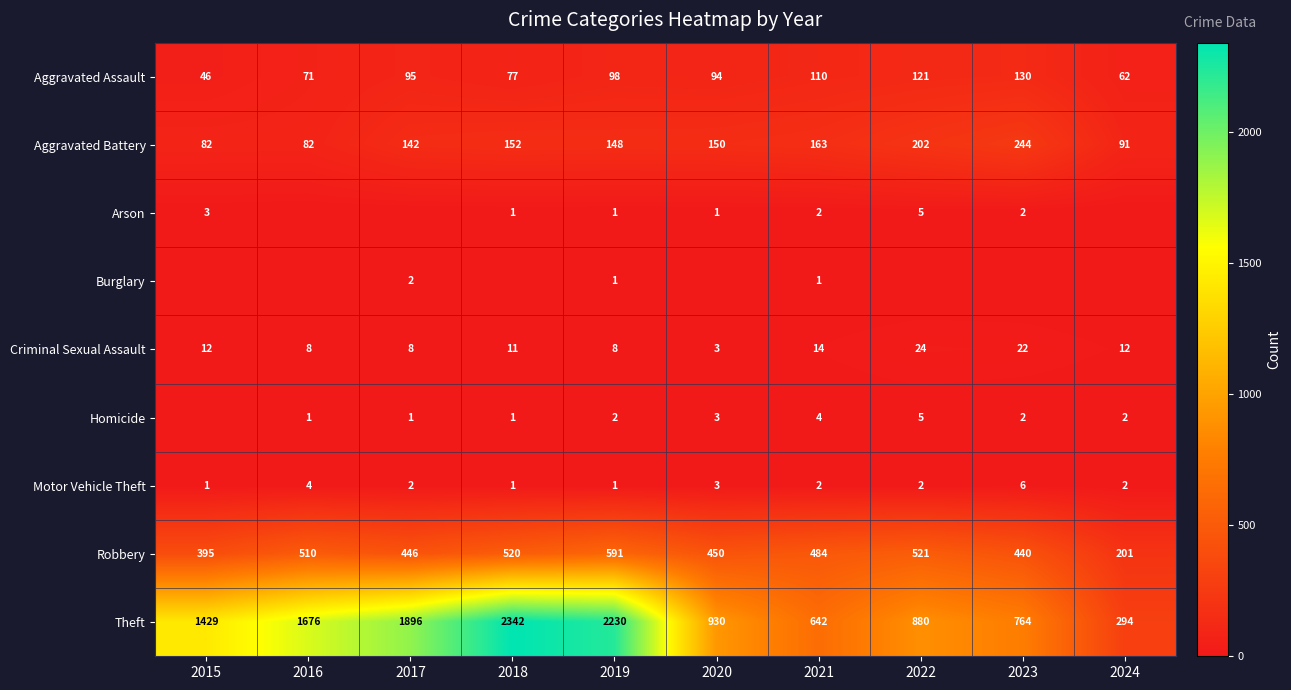

What is the difference between the maximum and second lowest values in the Aggravated Assault series?

68